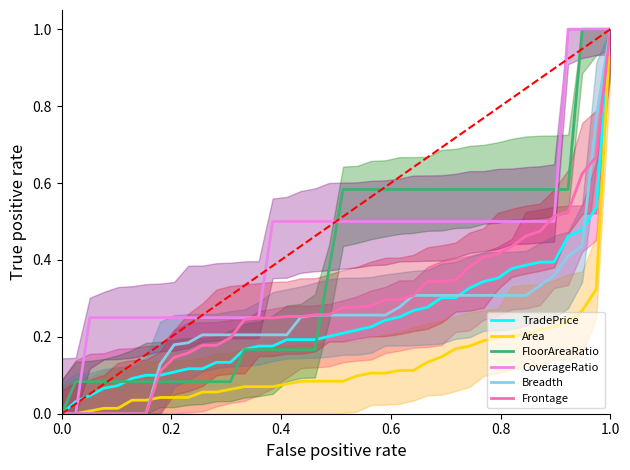

Does the chart have visible grid lines?

No